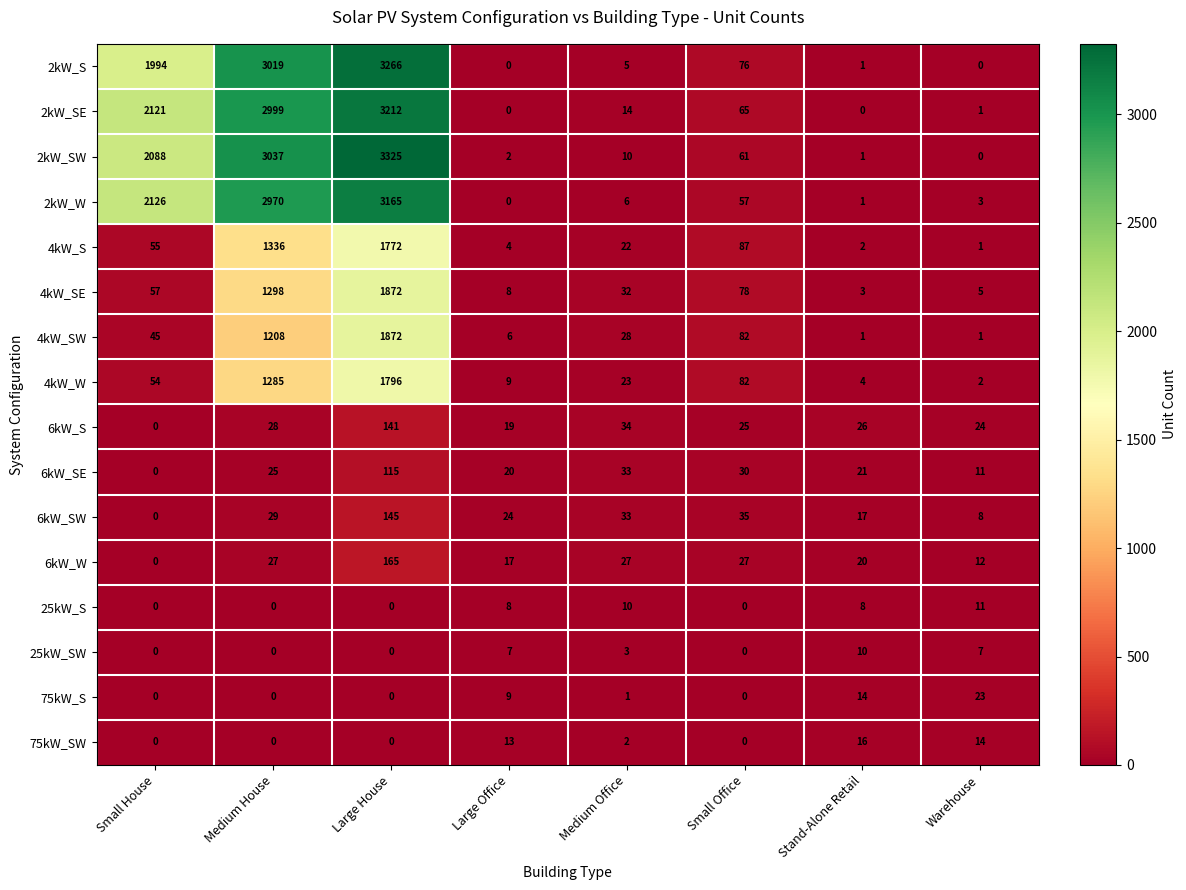

At how many categories does at least one series exceed 2142?

2